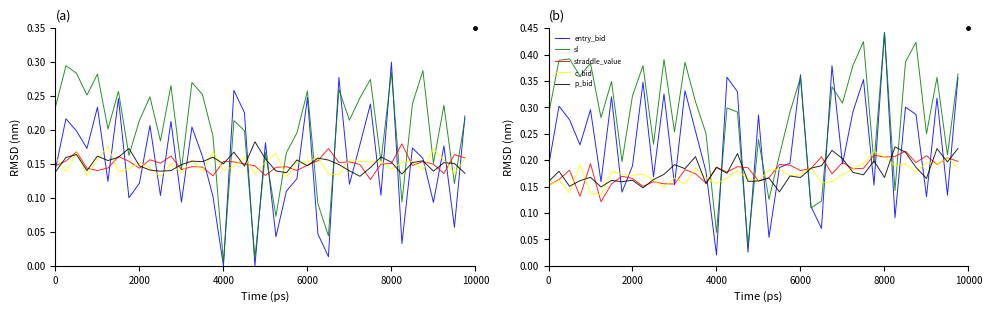

What is the average value of the sl series?

0.3